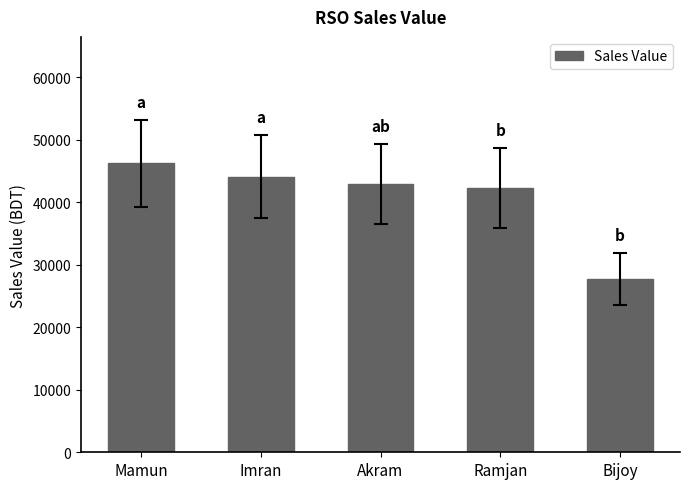

What is the difference between the maximum and minimum values?

18500